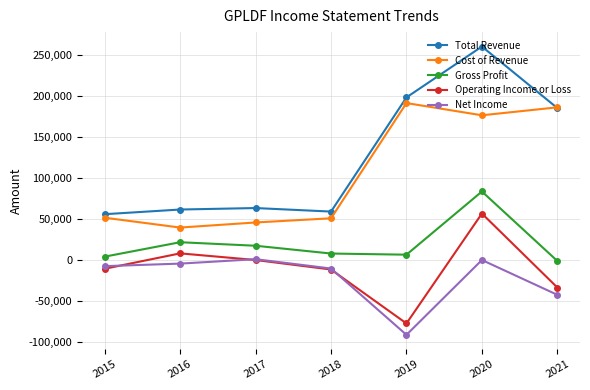

Is the value of Total Revenue at 2019 greater than the value of Operating Income or Loss at 2019?

Yes